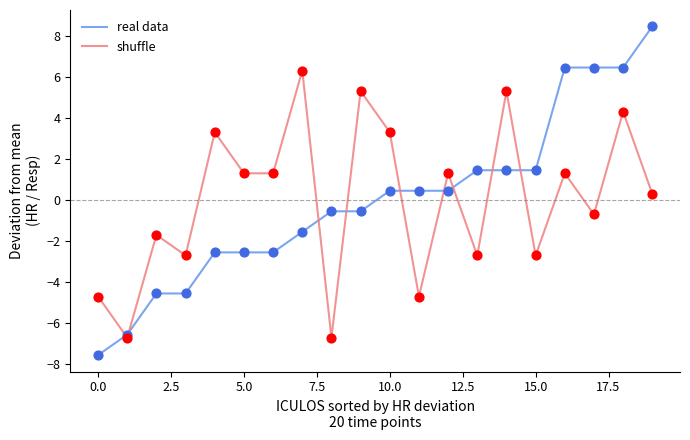

Which series has the largest range (max minus min)?

real data